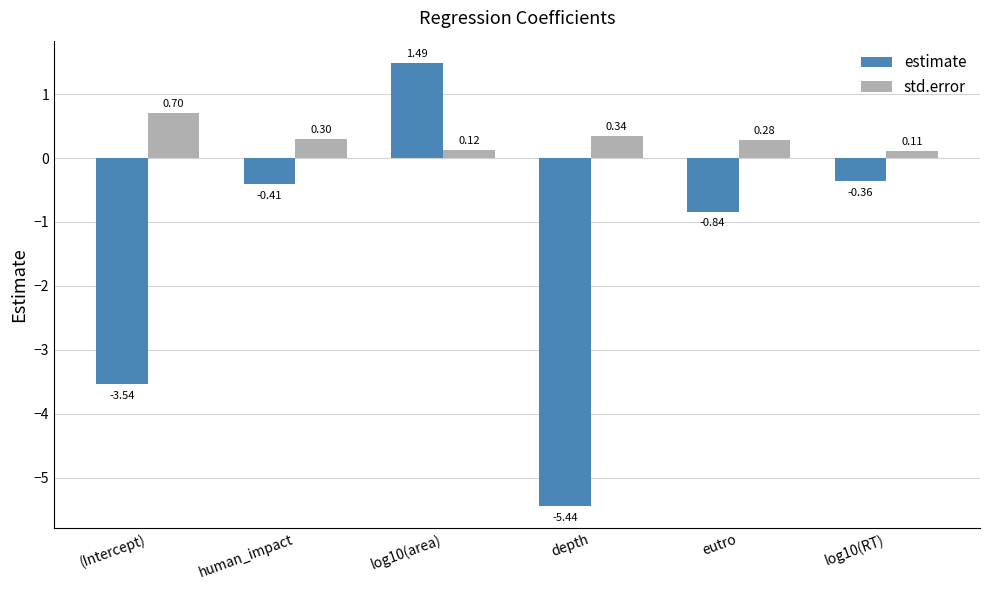

Which category has the lowest value in the std.error series?

log10(RT)